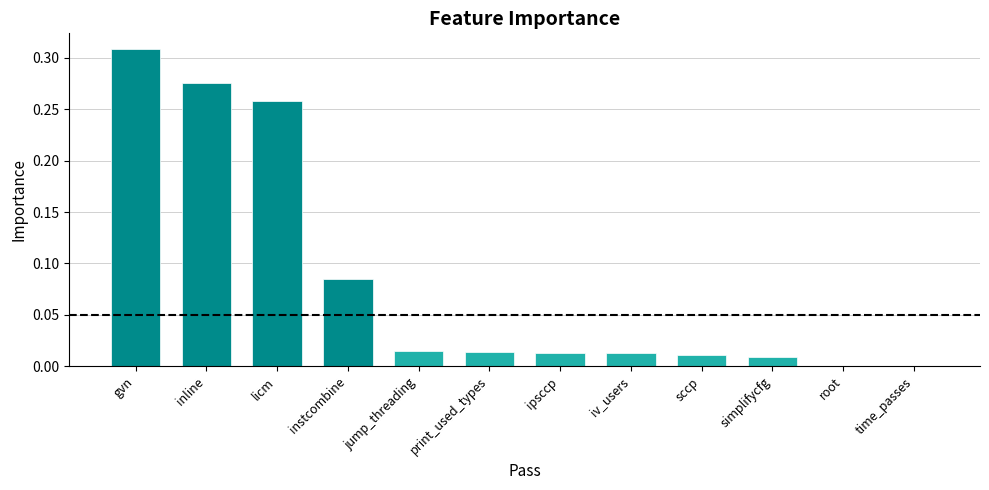

Is it true that the value at root is 0.2?

False